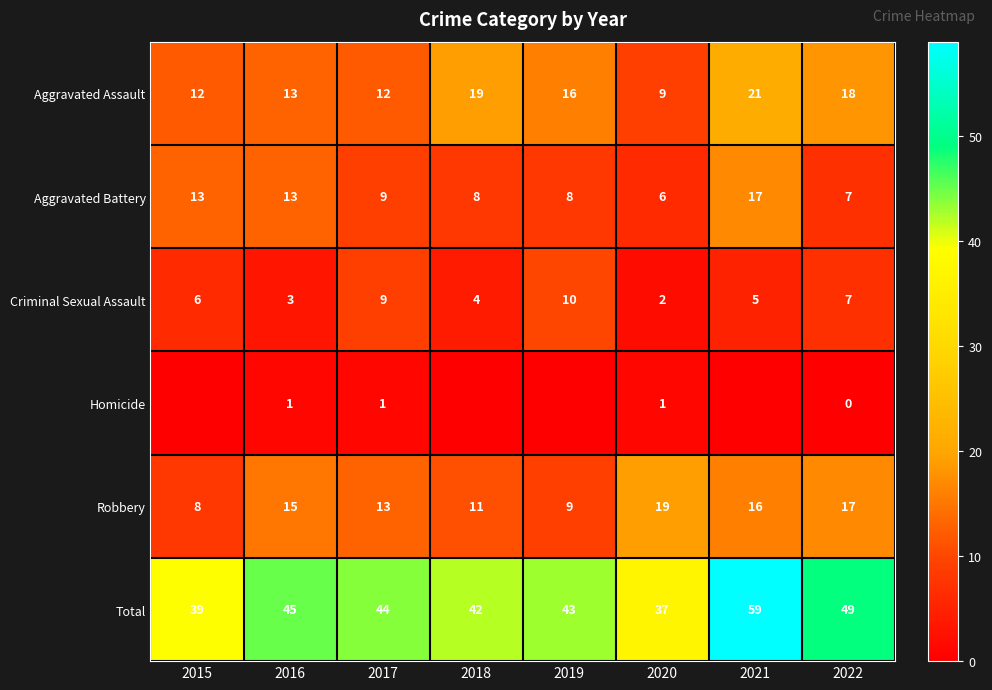

Which category has the highest value in the Robbery series?

2020